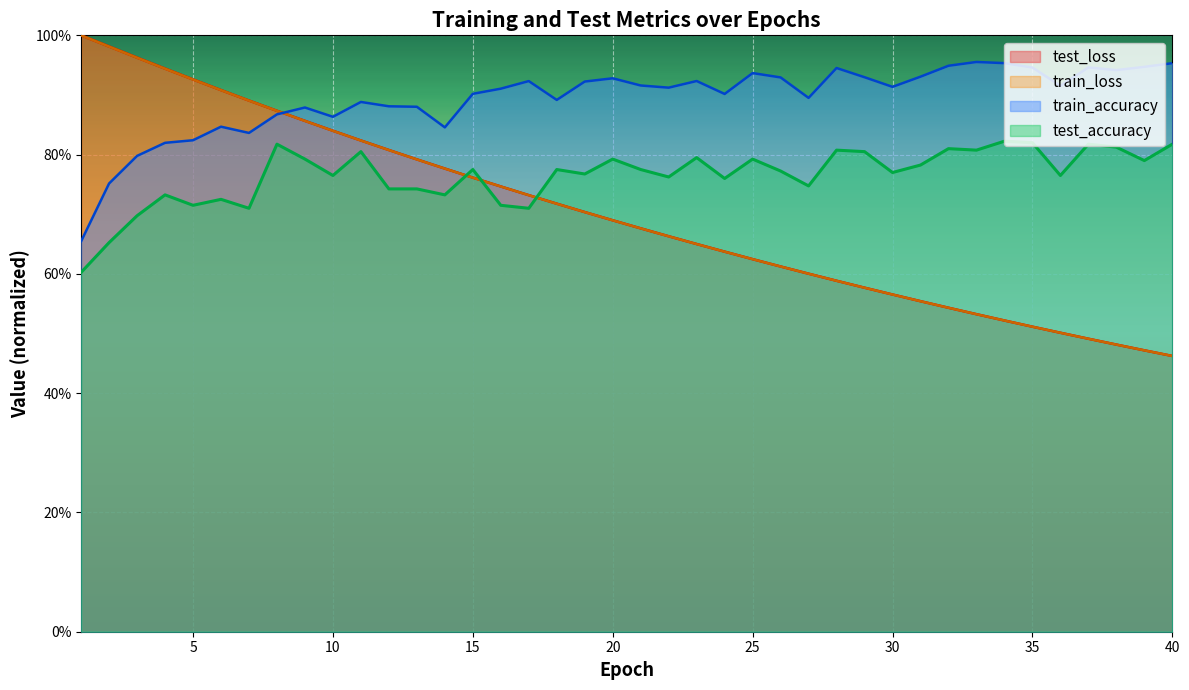

Count the number of data series in this chart.

4